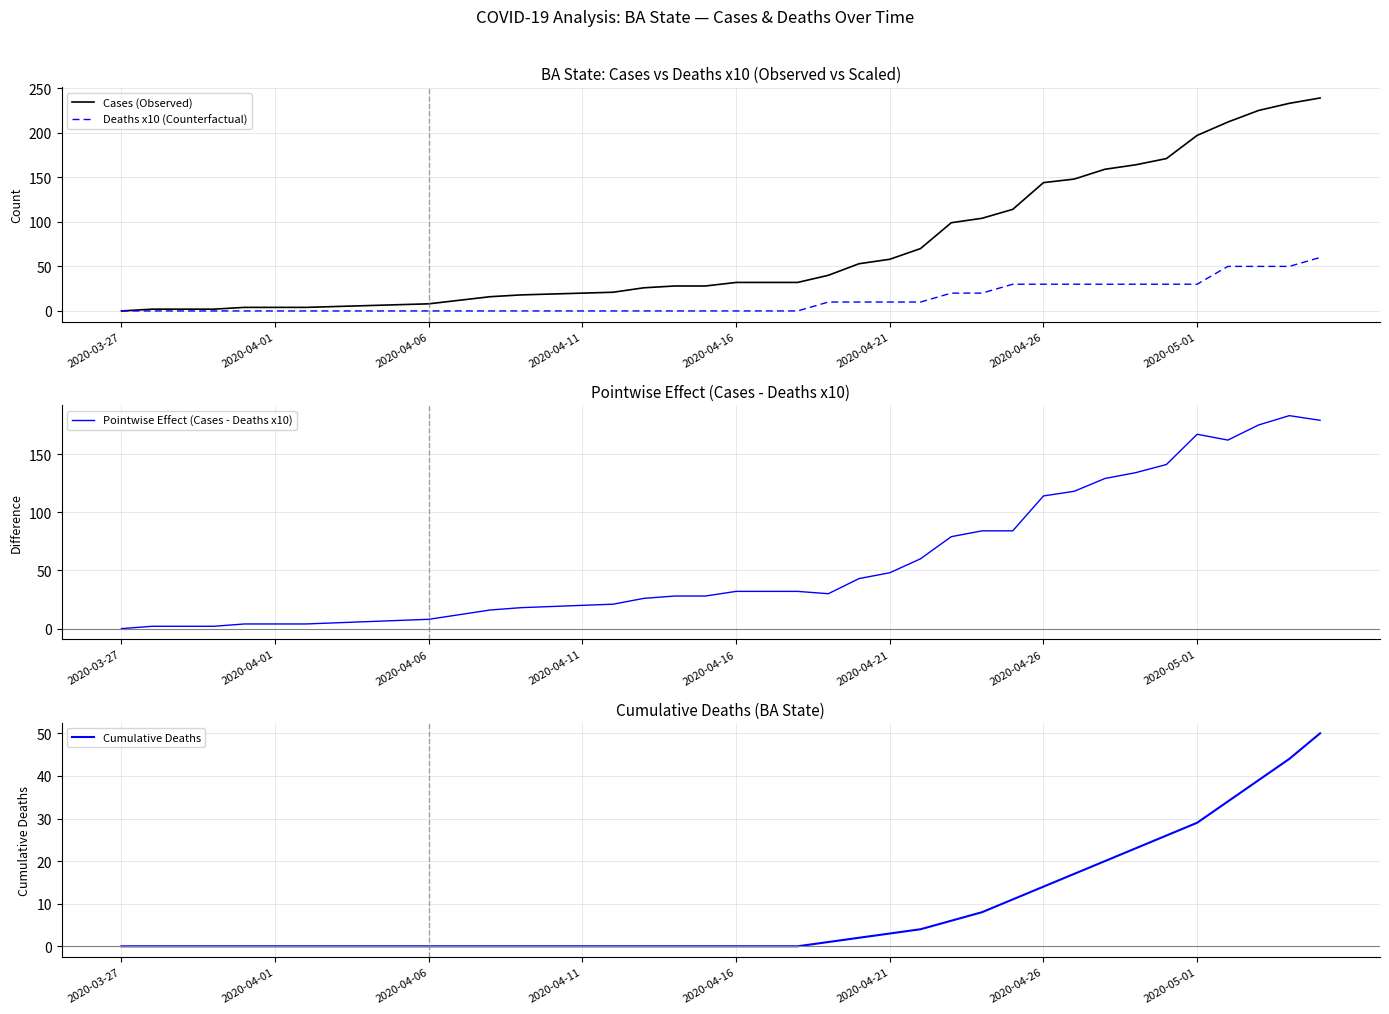

How many values in Pointwise Effect (Cases - Deaths x10) are above zero?

39